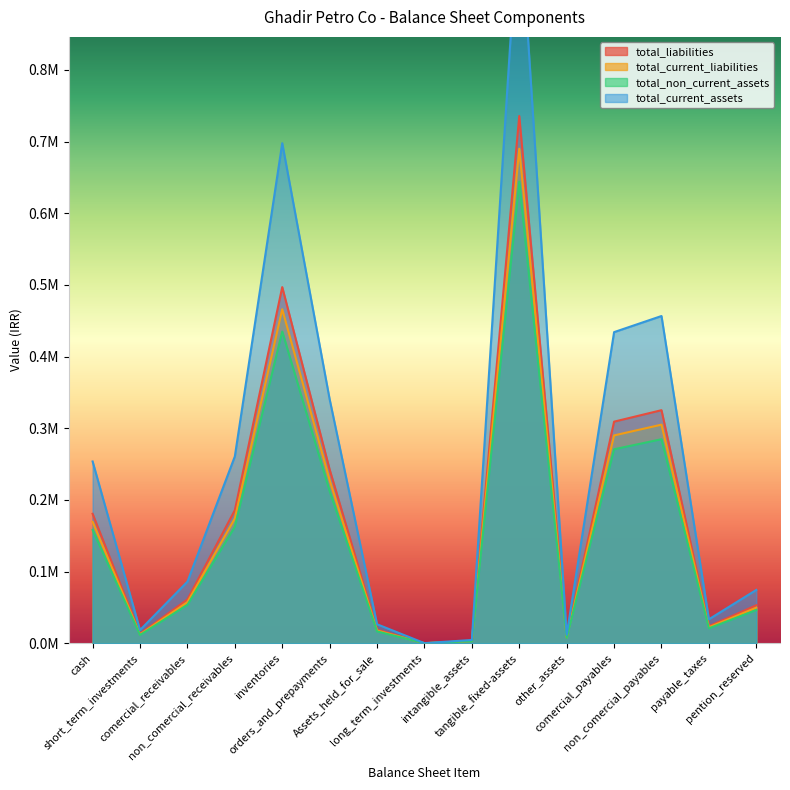

How many lines are shown in the chart?

4